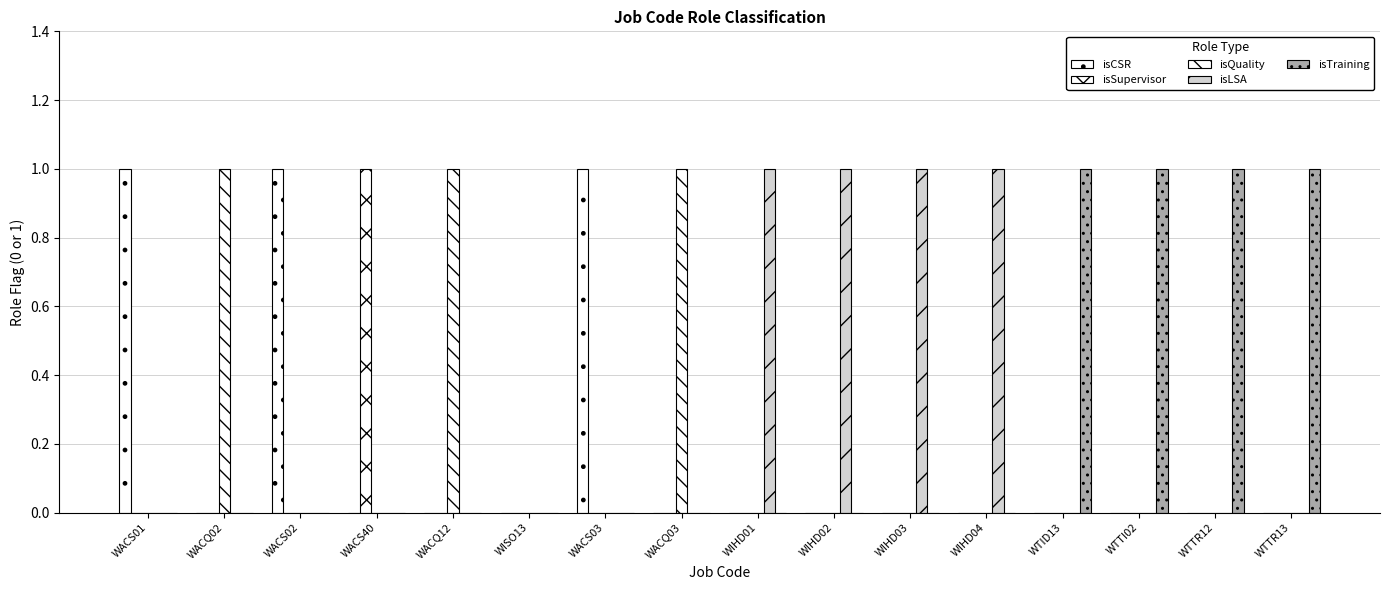

Are the bars horizontal?

No